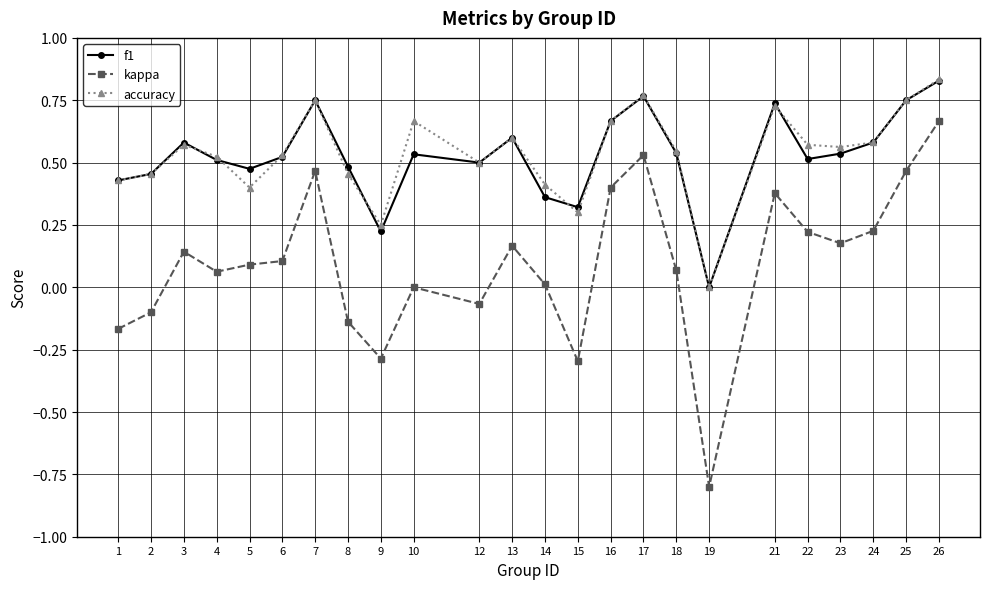

How many f1 values are between 0 and 1?

24